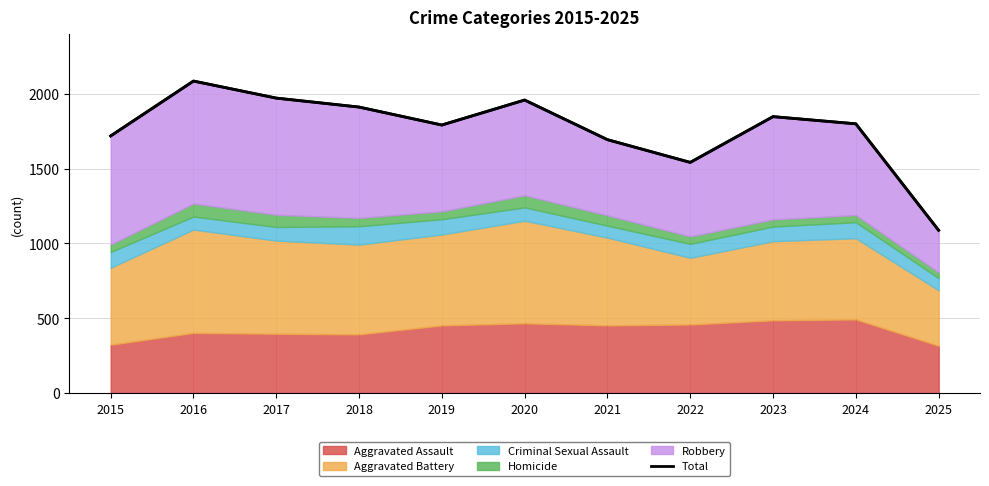

What is the maximum value shown in the chart?

2086